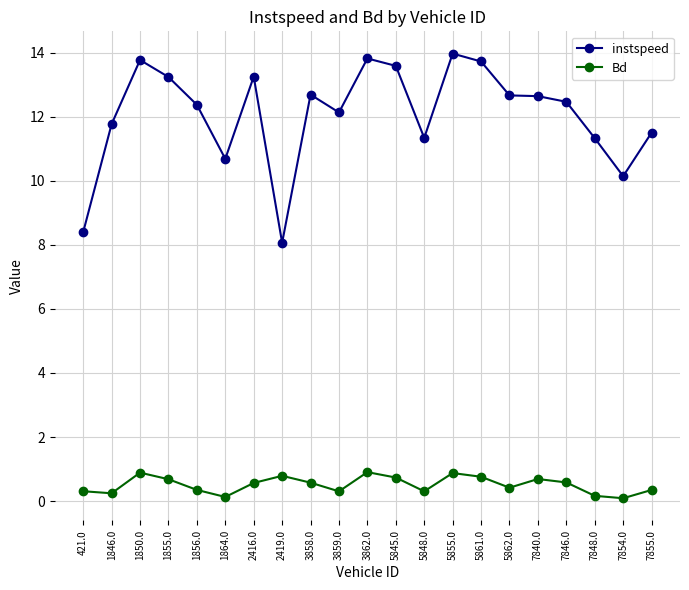

How many lines are shown in the chart?

2